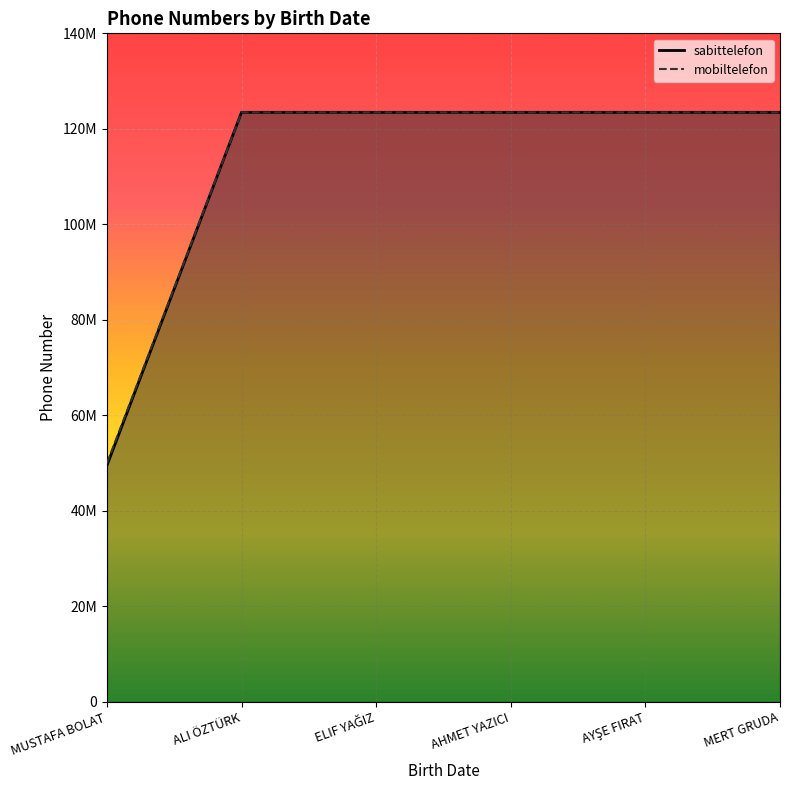

How many data points does each series have?

6